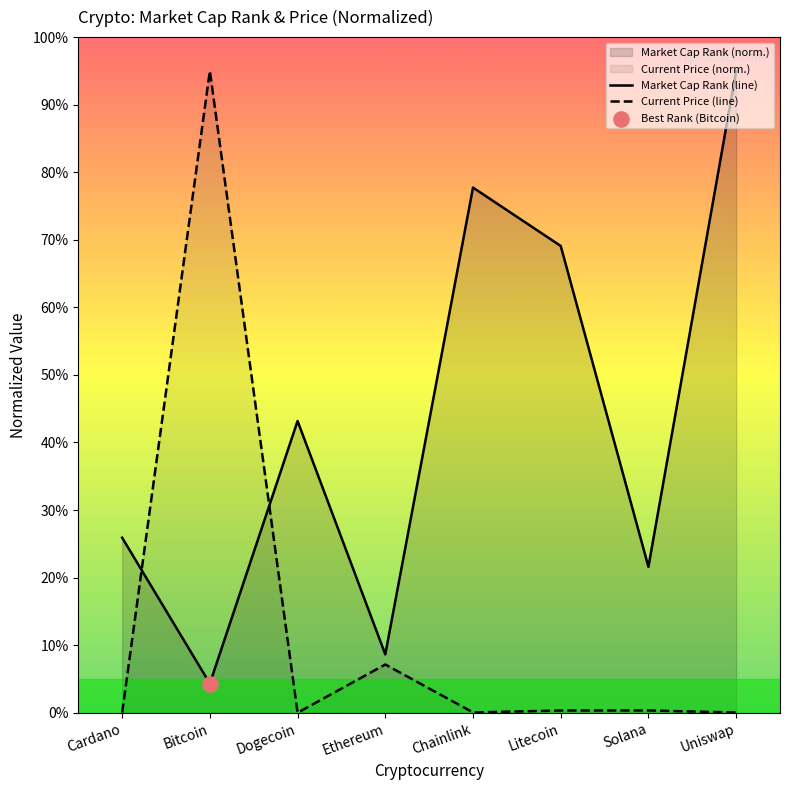

At which category is the sum across all series the highest?

Bitcoin